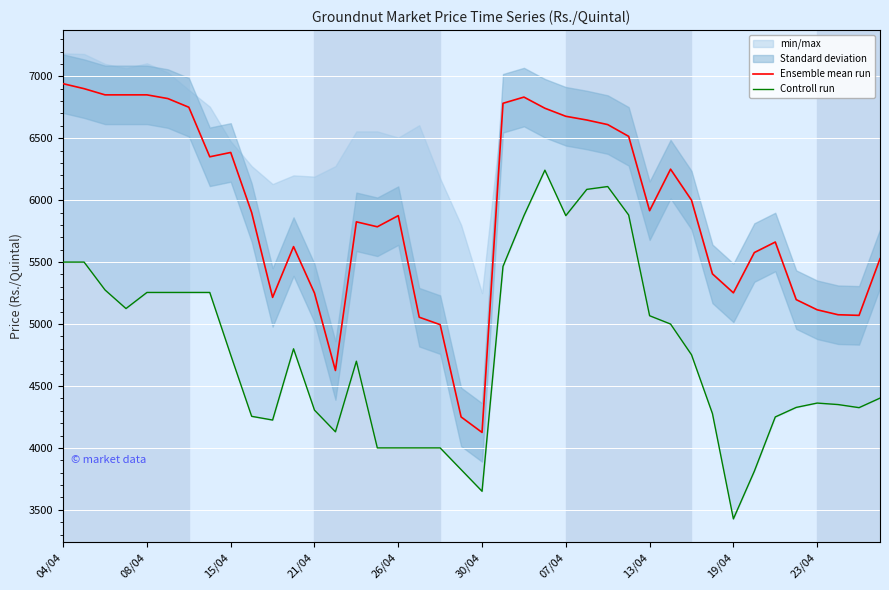

What is the lowest value of the Ensemble mean run series?

4125